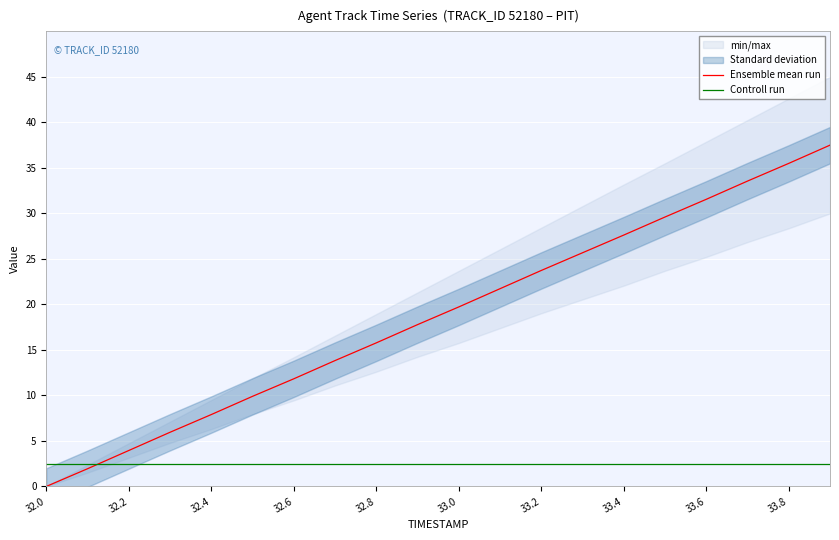

How many lines are shown in the chart?

2